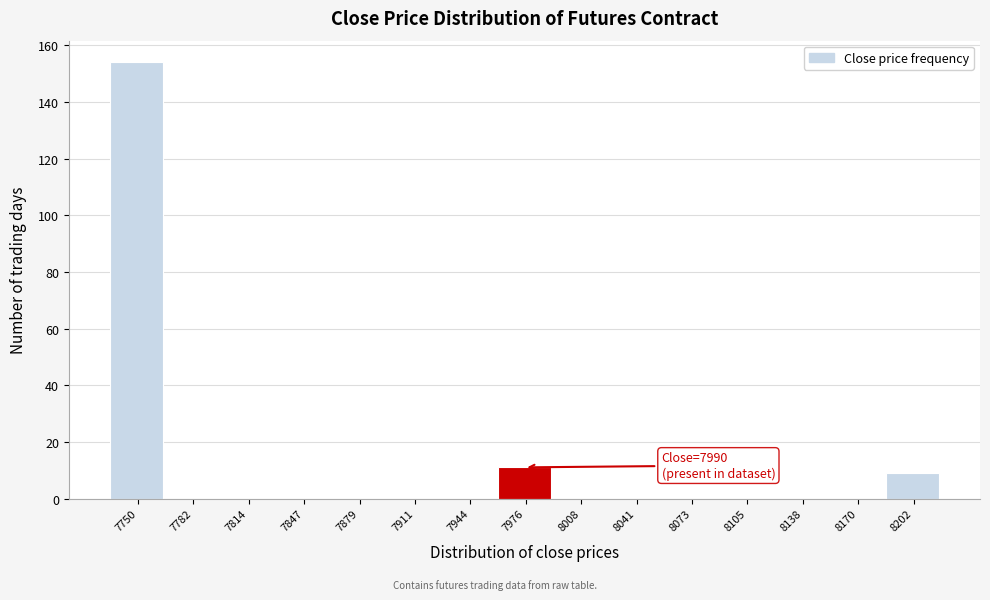

Reading right to left, what are all the values shown in this chart?

8202=9	8170=0	8138=0	8105=0	8073=0	8041=0	8008=0	7976=11	7944=0	7911=0	7879=0	7847=0	7814=0	7782=0	7750=154